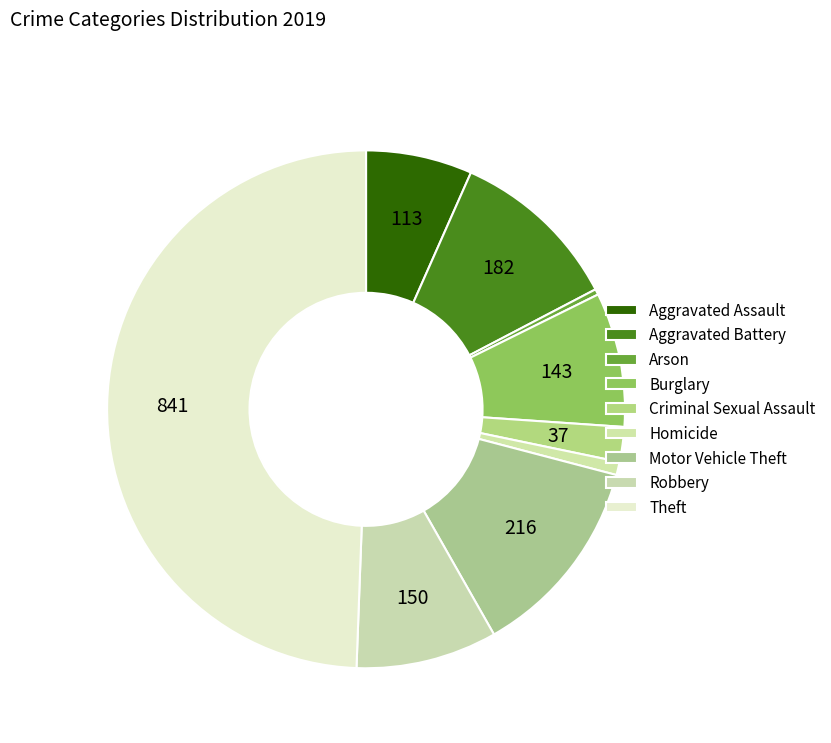

What is the change in value from Criminal Sexual Assault to Theft?

+804